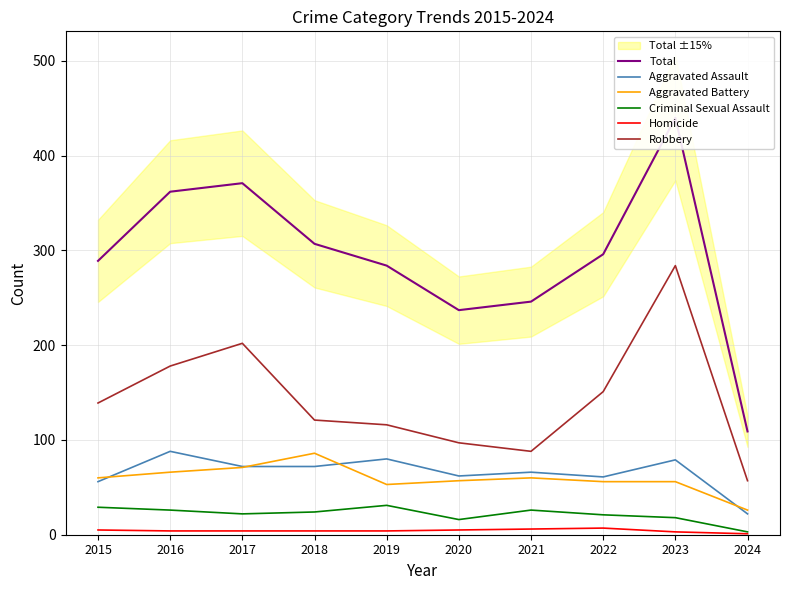

Does the chart display data point markers on the line(s)?

No